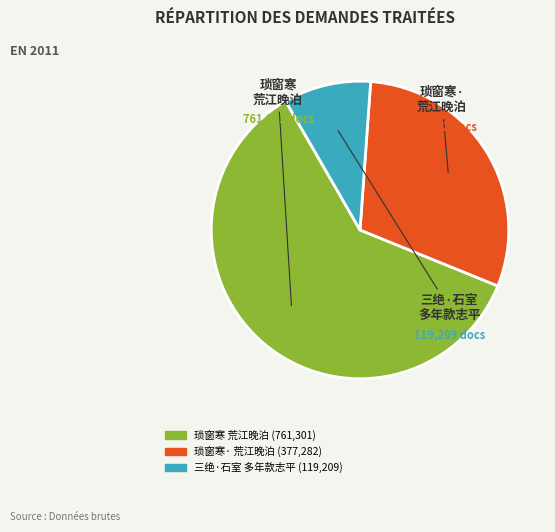

Is there a majority slice in this chart?

Yes